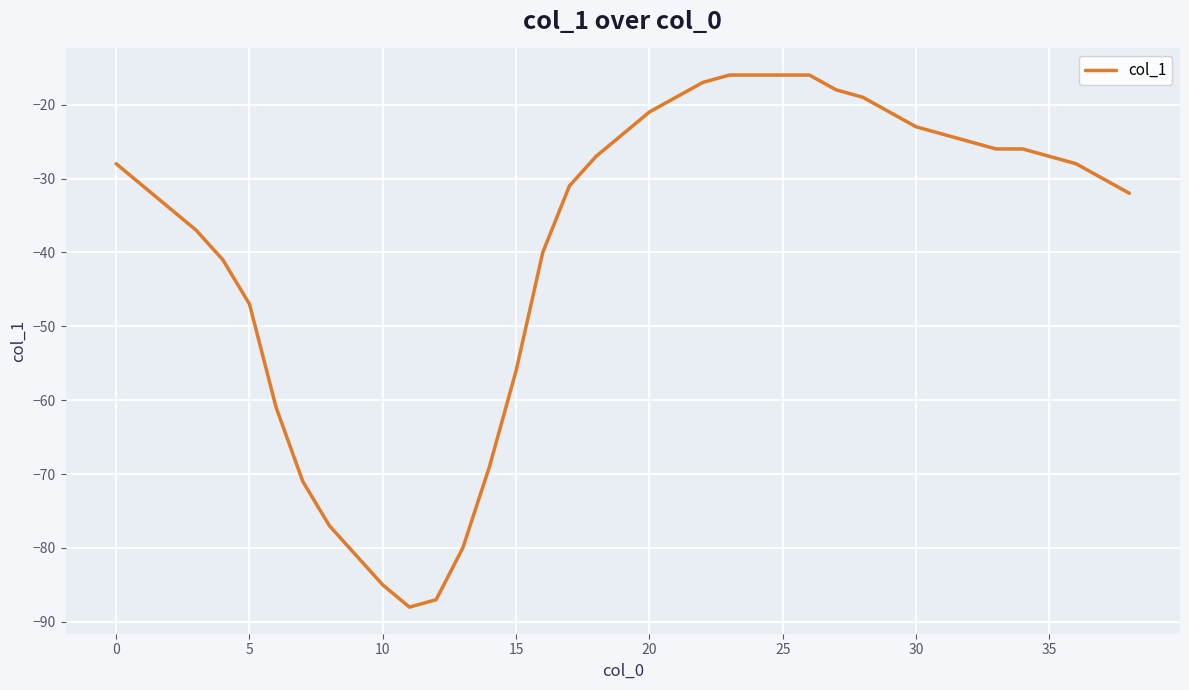

What is the smallest value displayed?

-88